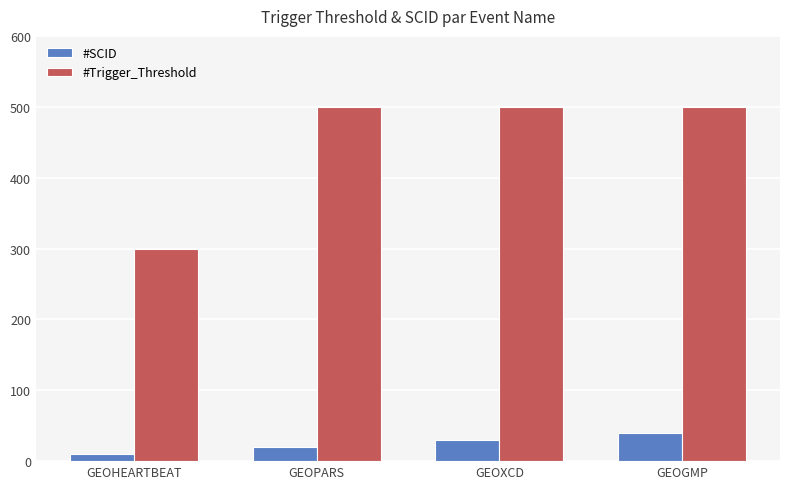

How many #SCID values are between 20 and 40?

3